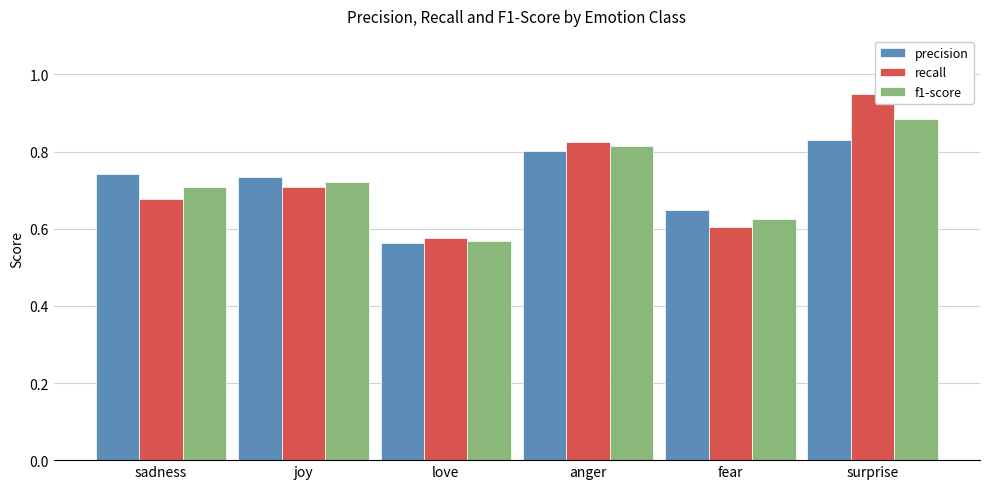

At which label is f1-score closest to 0?

love